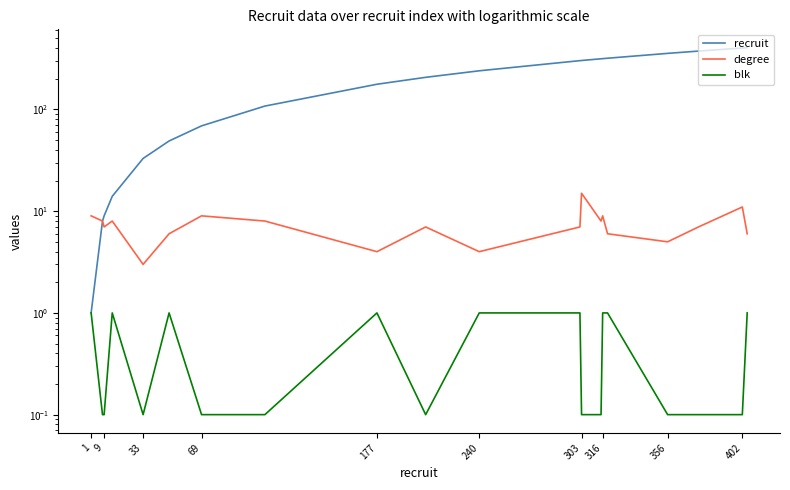

Reading right to left, list all the values displayed in this chart.

recruit: 405.0	402.0	375.0	356.0	319.0	316.0	315.0	303.0	302.0	240.0	207.0	177.0	108.0	69.0	49.0	33.0	14.0	9.0	8.0	1.0
degree: 6.0	11.0	7.0	5.0	6.0	9.0	8.0	15.0	7.0	4.0	7.0	4.0	8.0	9.0	6.0	3.0	8.0	7.0	8.0	9.0
blk: 1.0	0.1	0.1	0.1	1.0	1.0	0.1	0.1	1.0	1.0	0.1	1.0	0.1	0.1	1.0	0.1	1.0	0.1	0.1	1.0